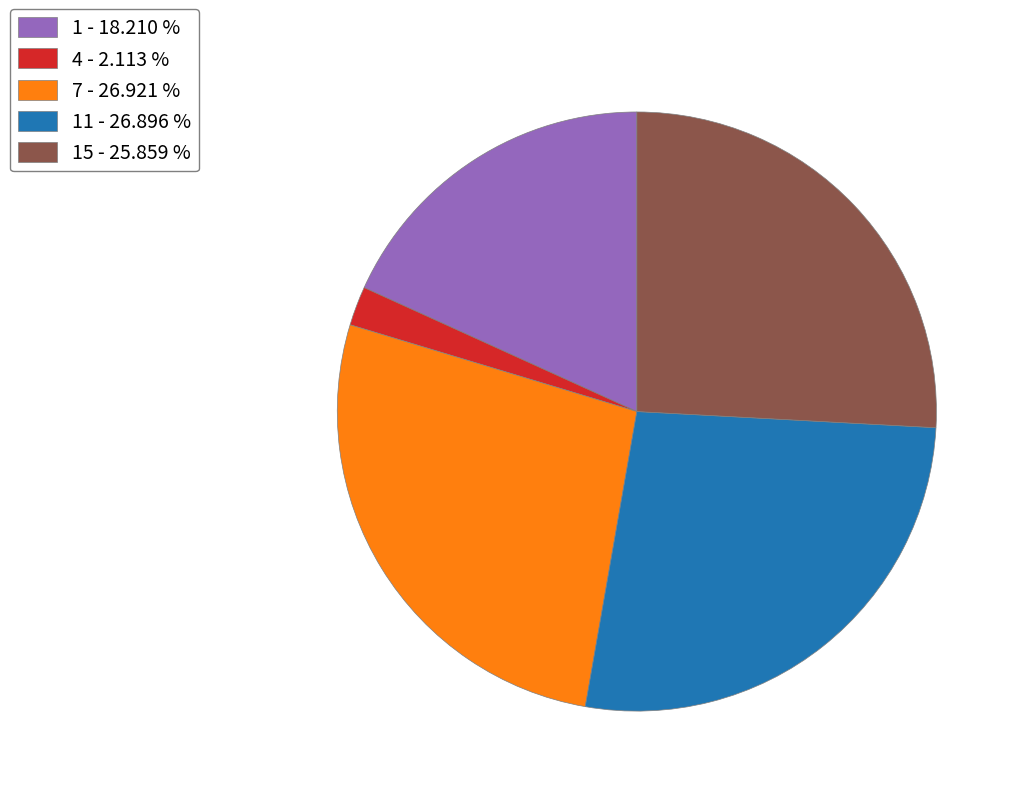

Does 15 - 25.859 % account for over 50% of the chart?

No